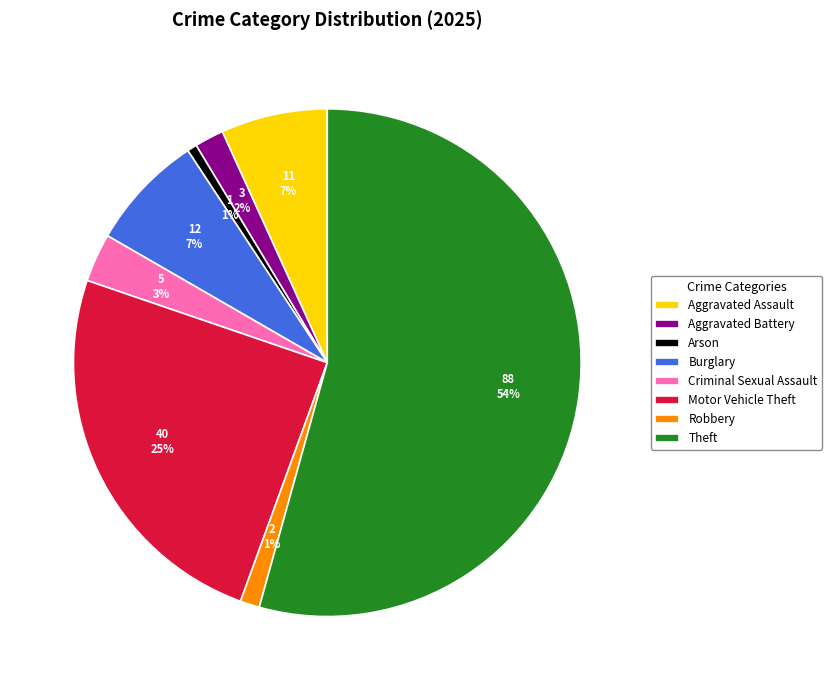

Is it true that Aggravated Battery is 2% of the pie?

True